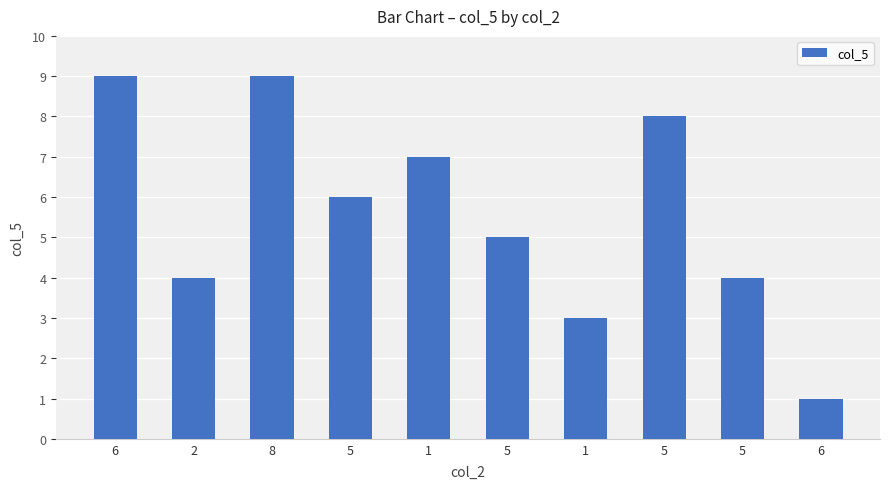

Where does the data first go above 6?

6